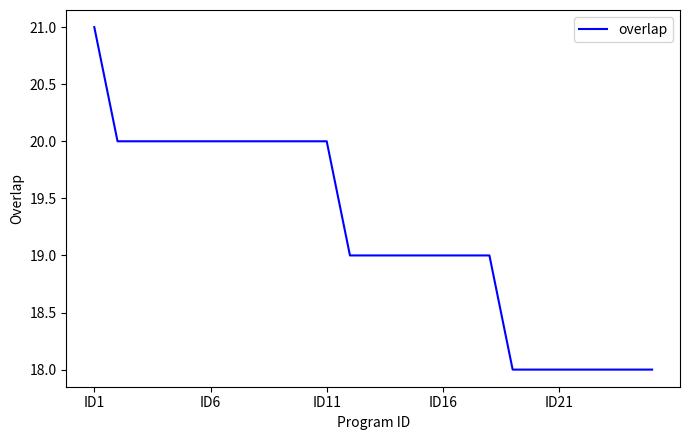

What is the greatest value displayed?

21